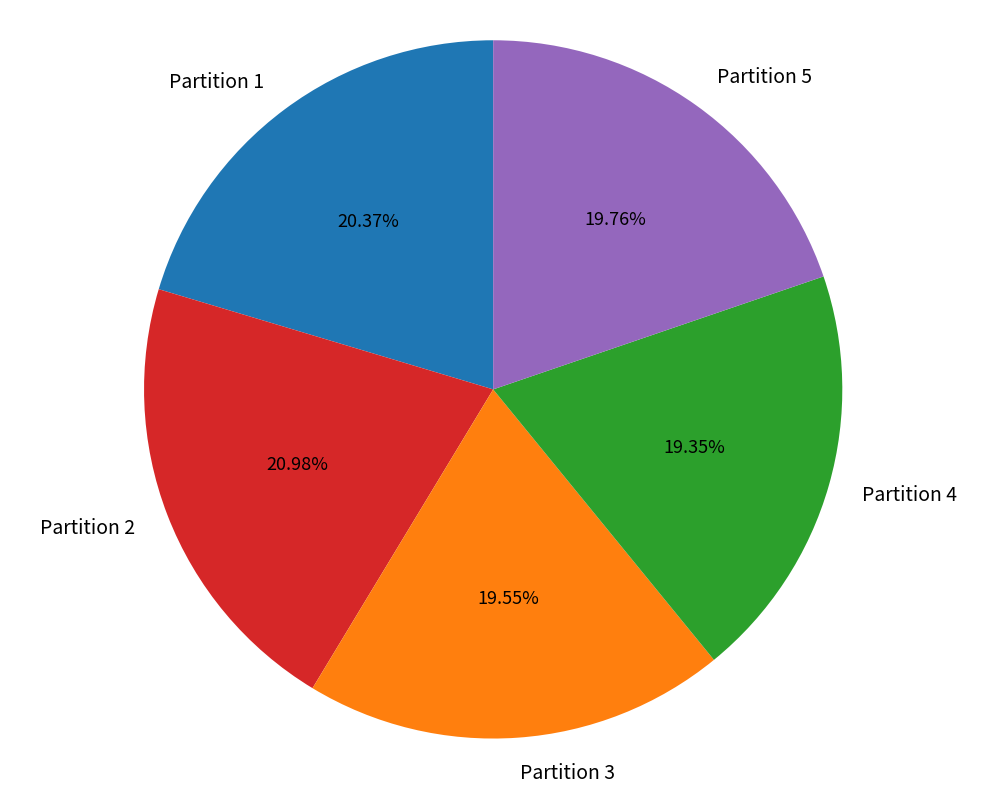

To the nearest percent, what percentage of the pie is Partition 1?

20%